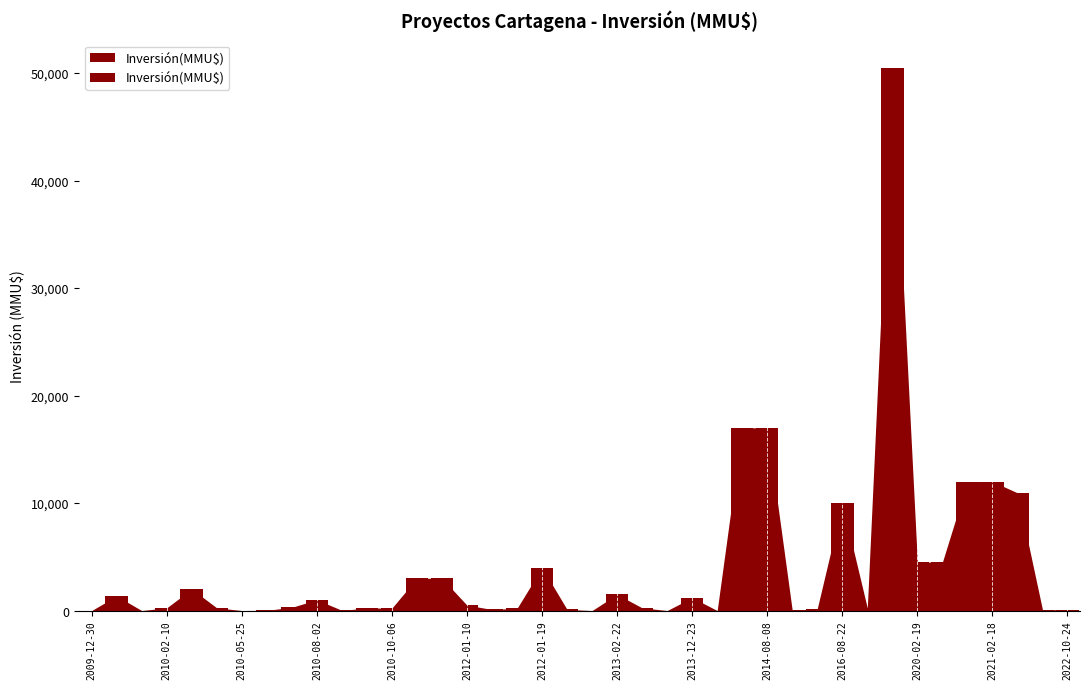

What is the greatest value displayed?

50499